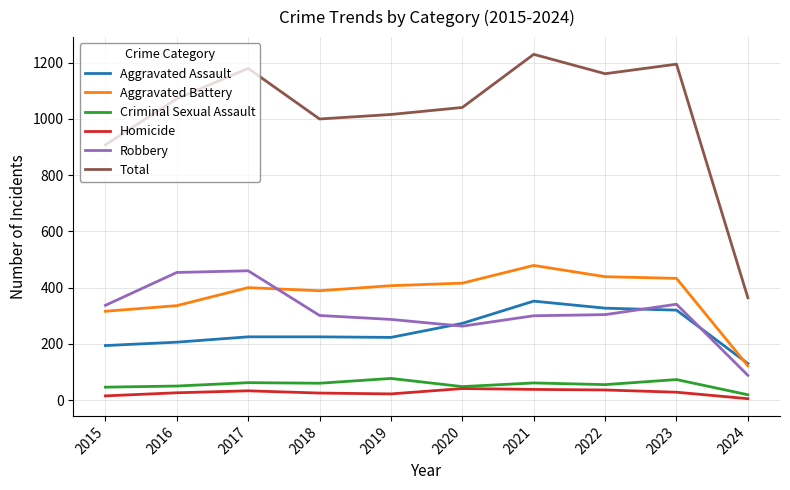

True or false: Homicide has a value of 26 at 2016.

True